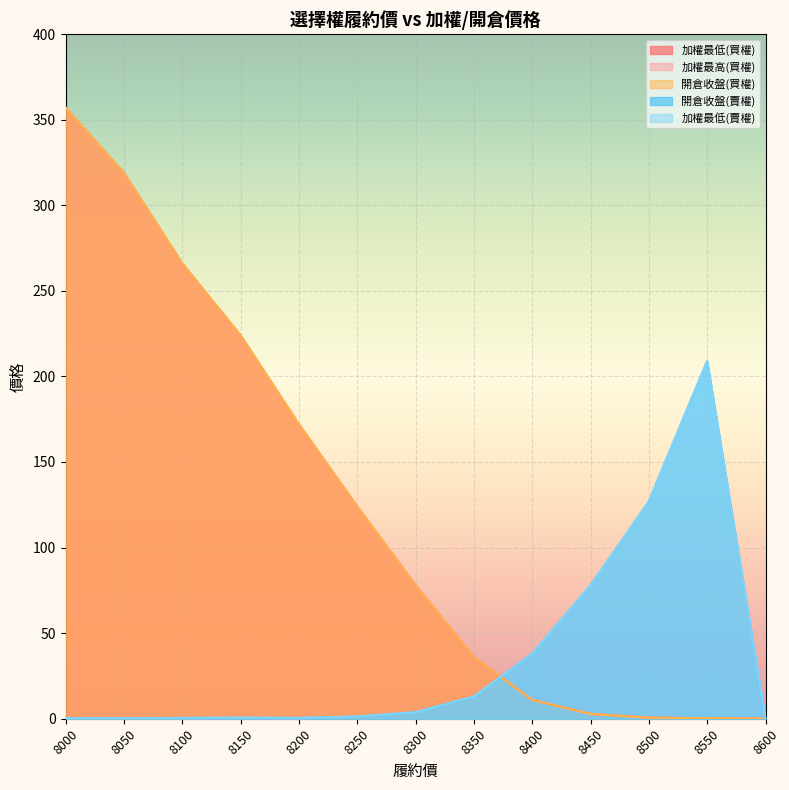

Is it true that 加權最高(買權) equals 104.3 at 8300?

False